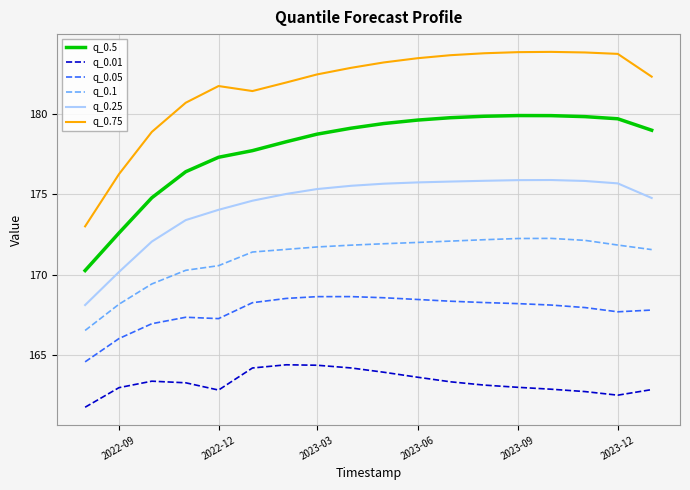

Which series has the largest total across all categories?

q_0.75